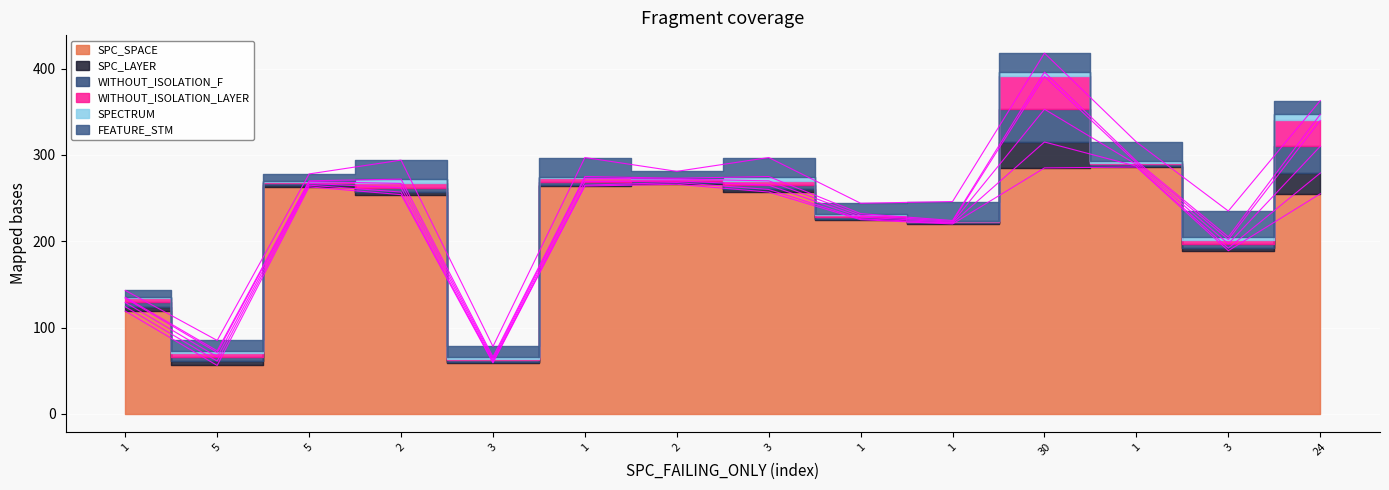

The WITHOUT_ISOLATION_LAYER series shows 1 at 1. True or false?

False